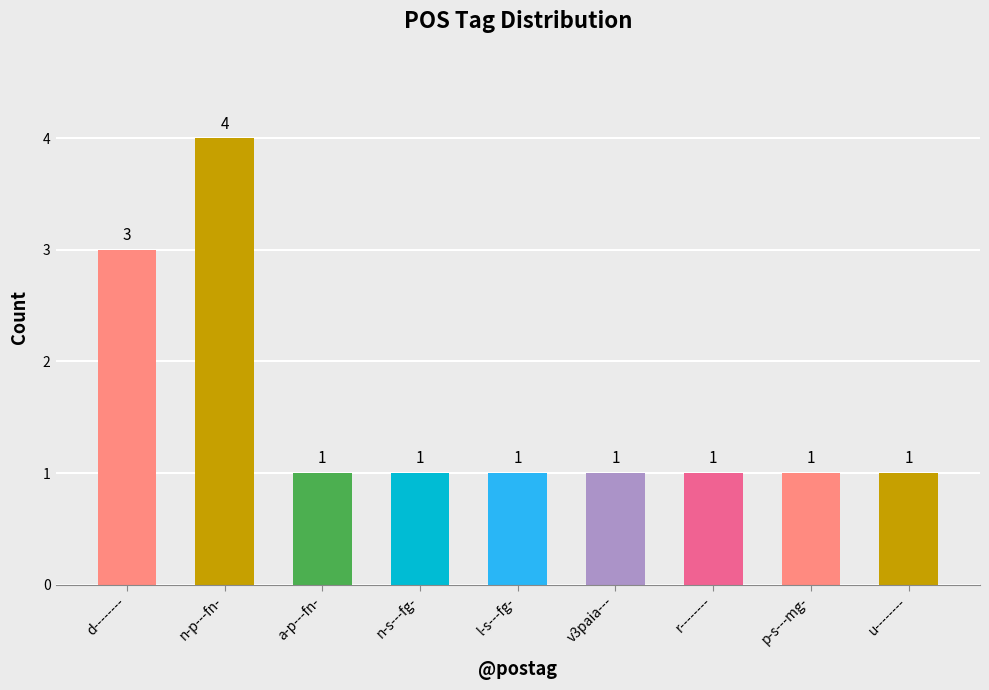

What is the approximate value at d--------?

3